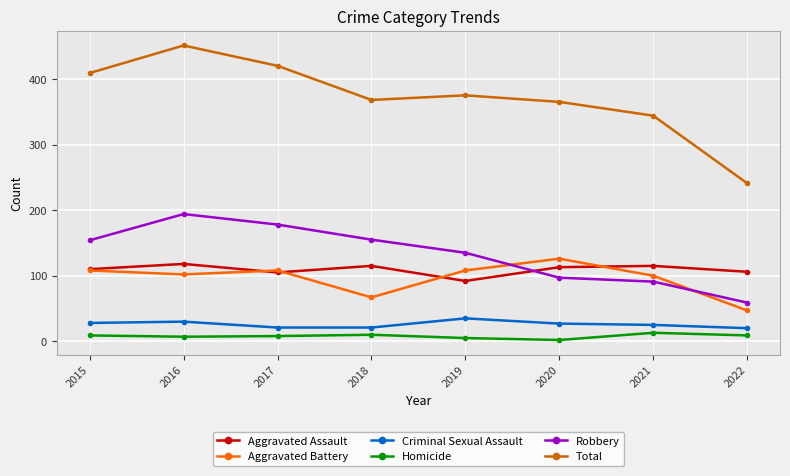

After their last crossing, which series has the higher values: Robbery or Aggravated Assault?

Aggravated Assault